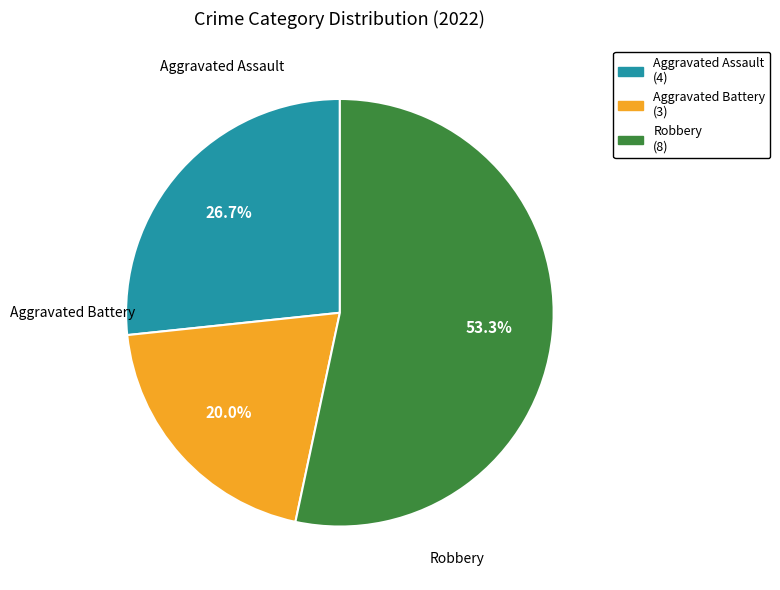

What percentage do Robbery and Aggravated Assault together represent?

80.0%